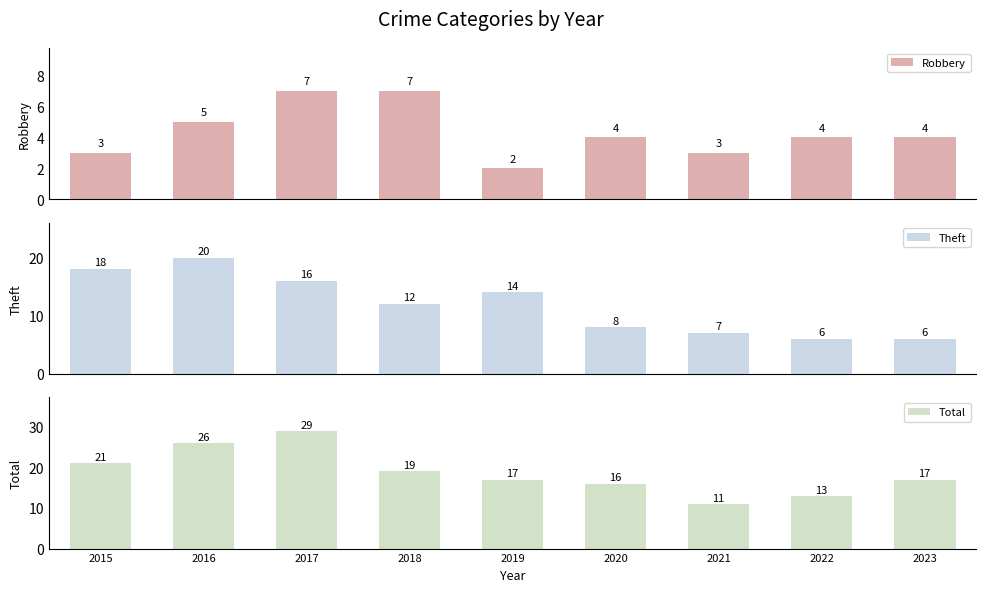

List the series in order of their overall mean, highest first.

Total, Theft, Robbery